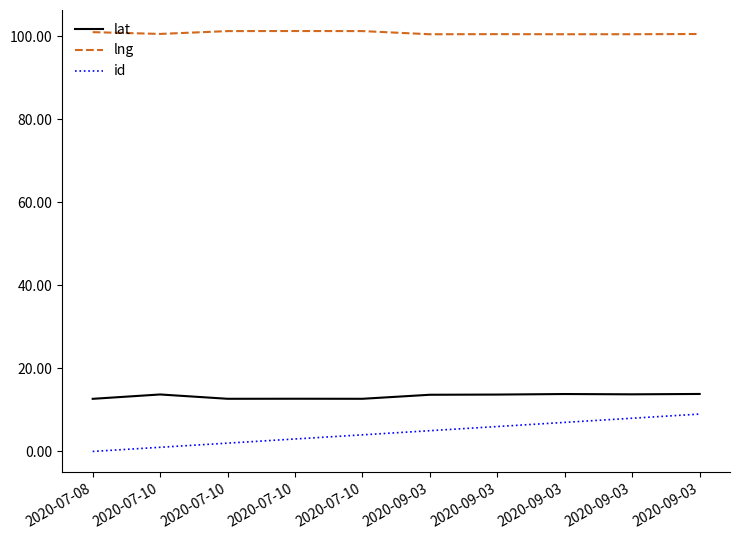

What is the maximum value for lat?

13.8